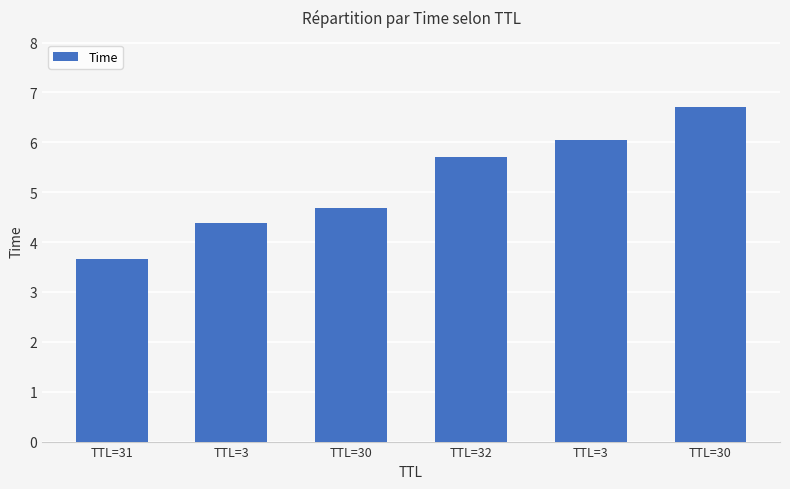

List the labels in order of value, smallest first.

TTL=31, TTL=3, TTL=30, TTL=32, TTL=3, TTL=30